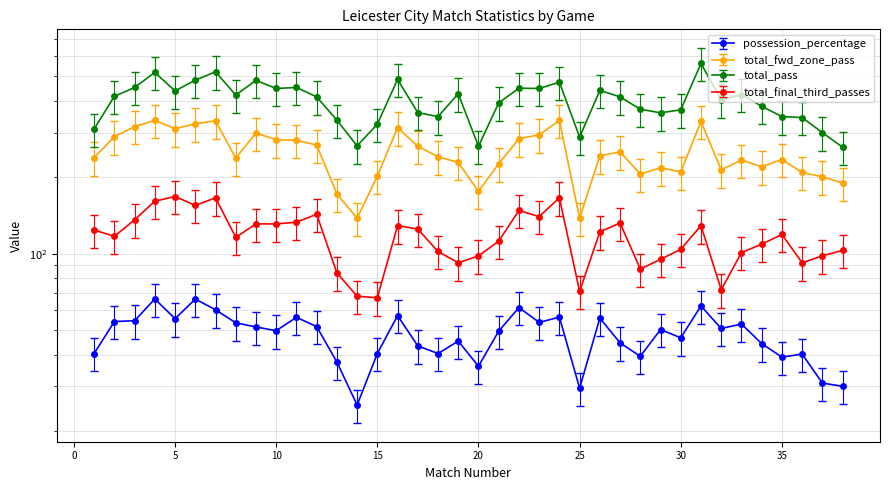

True or false: total_final_third_passes has a value of 295.4 at 5.

False